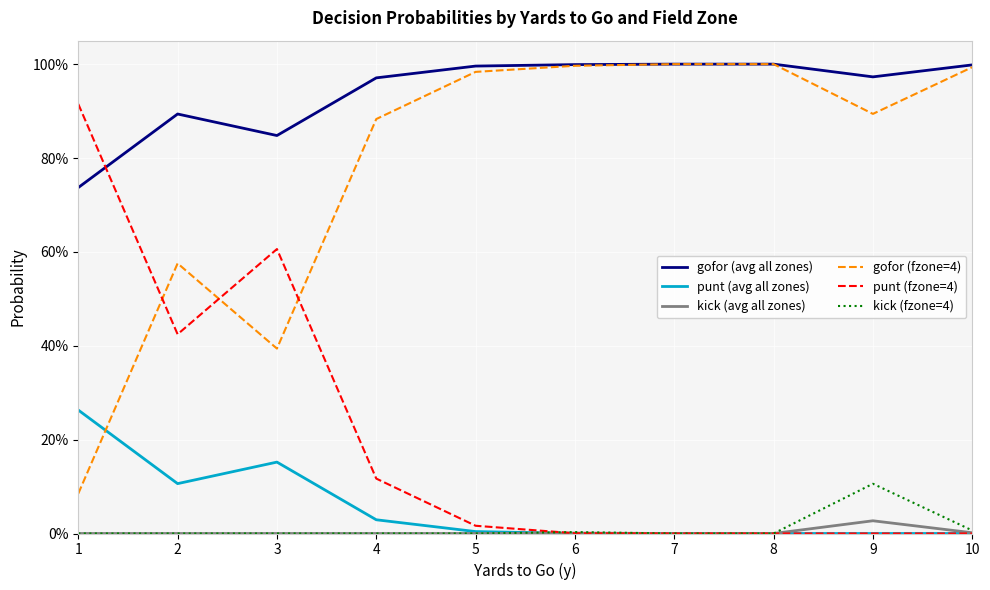

How many interior local peaks does the gofor (avg all zones) series have?

1